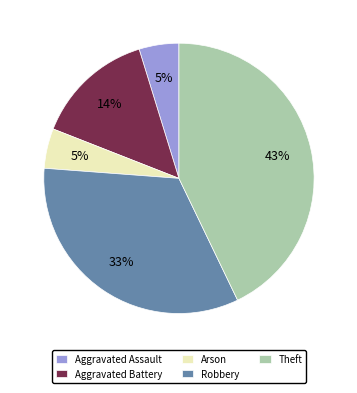

To the nearest percent, what is the difference between the largest and smallest slice percentages?

38%